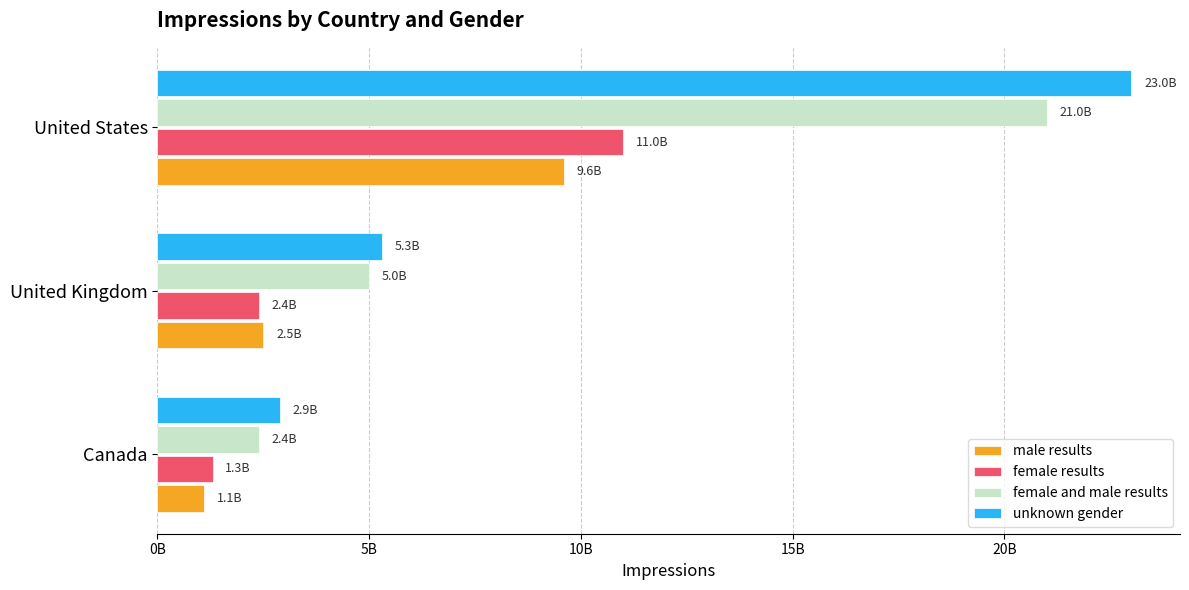

At which category does the chart reach its peak across all series?

United States